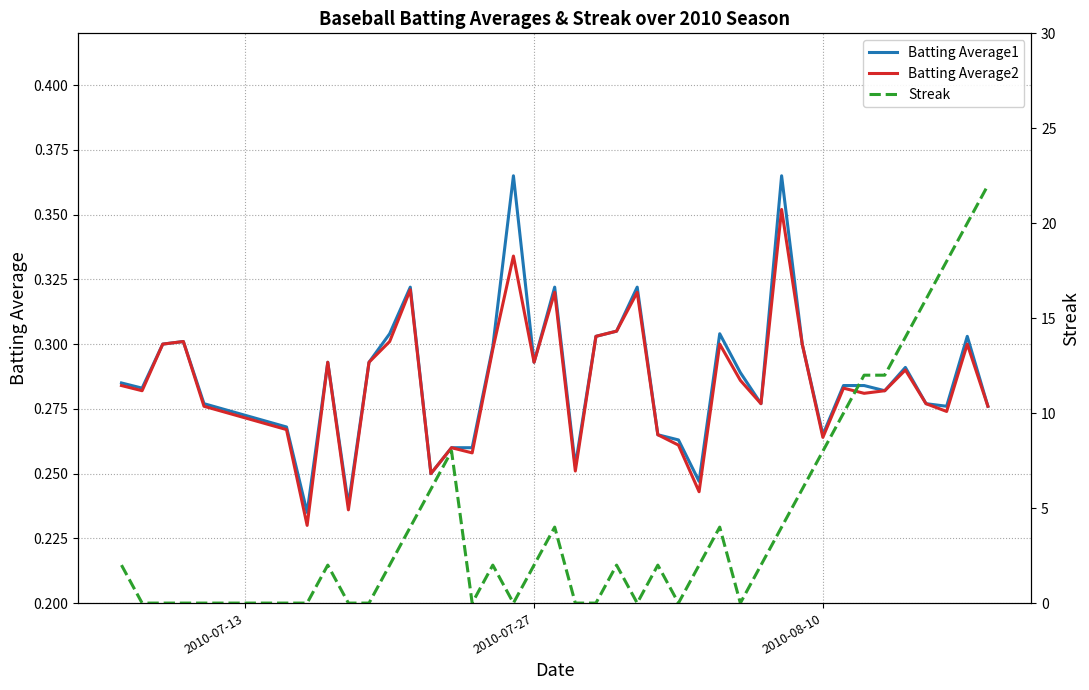

What is the difference between the maximum and minimum values in the Batting Average2 series?

0.1